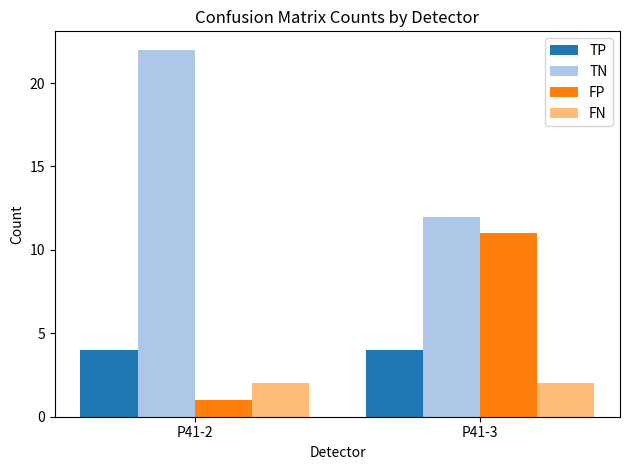

The value of FP at P41-2 is 1. True or false?

True